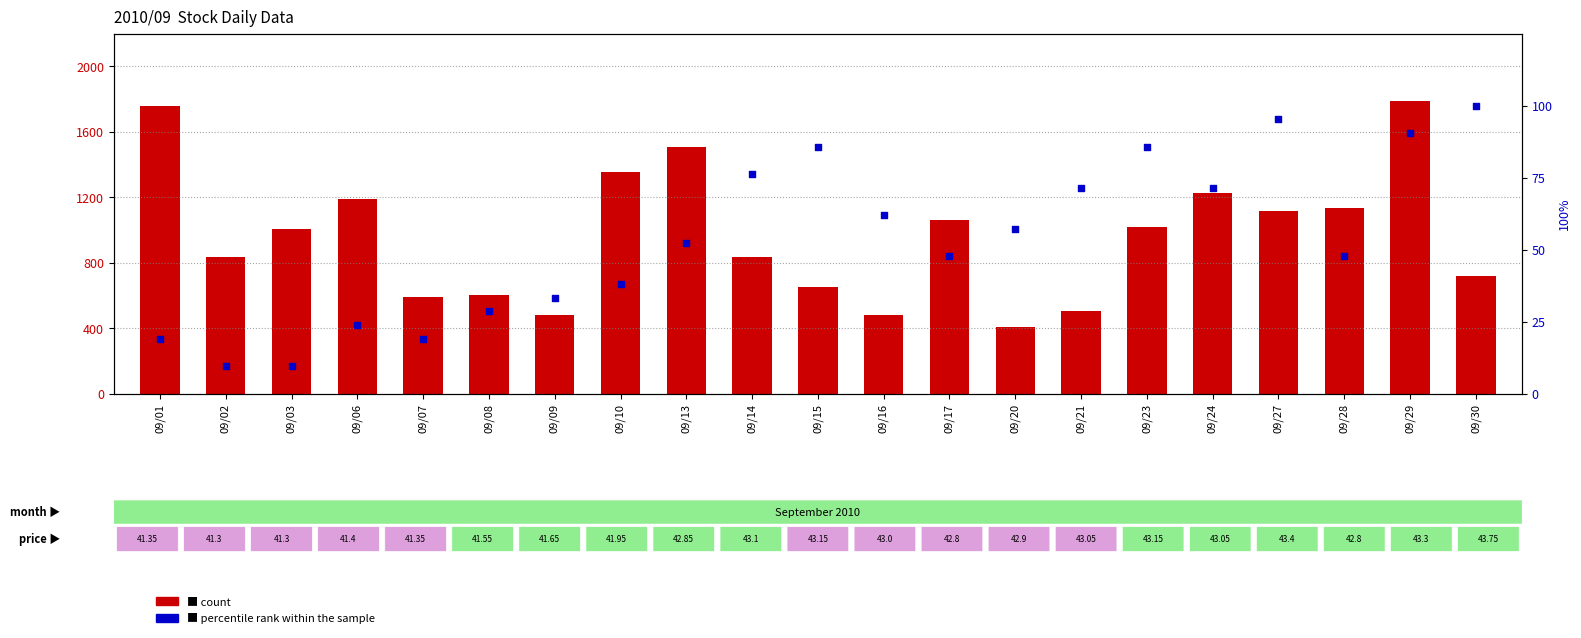

Which series has the largest total across all categories?

count